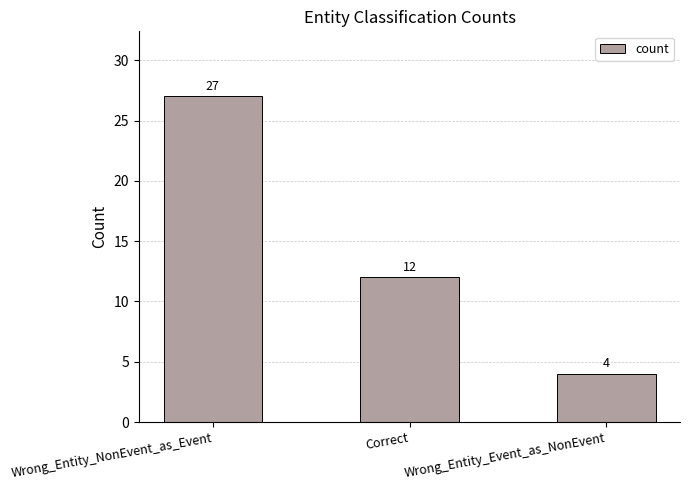

What is the change in value from Correct to Wrong_Entity_Event_as_NonEvent?

-8